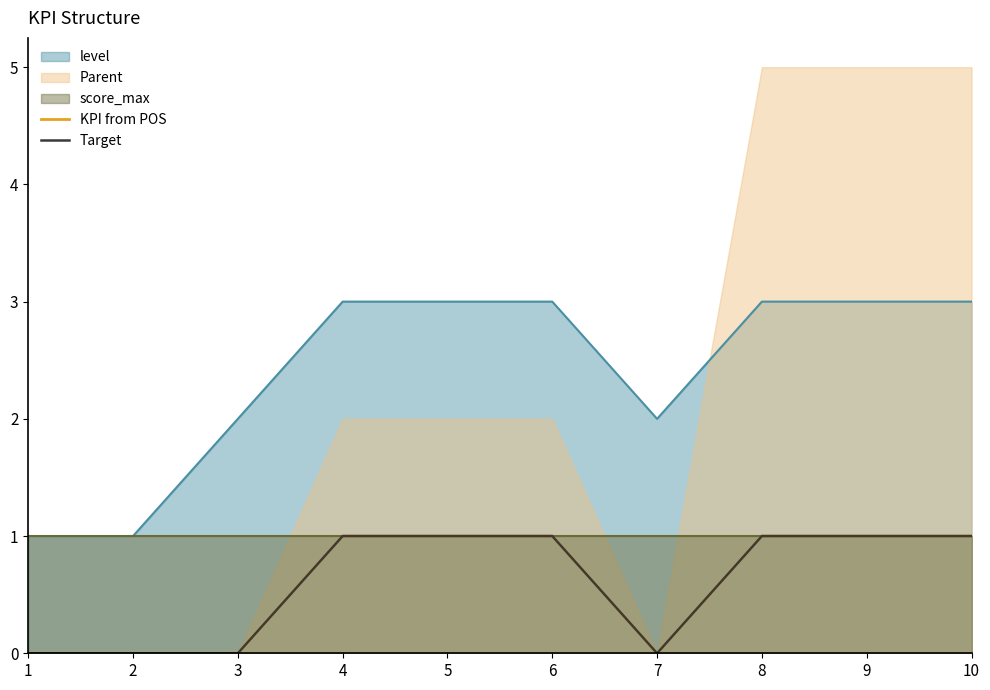

At which category is the sum across all series the highest?

4